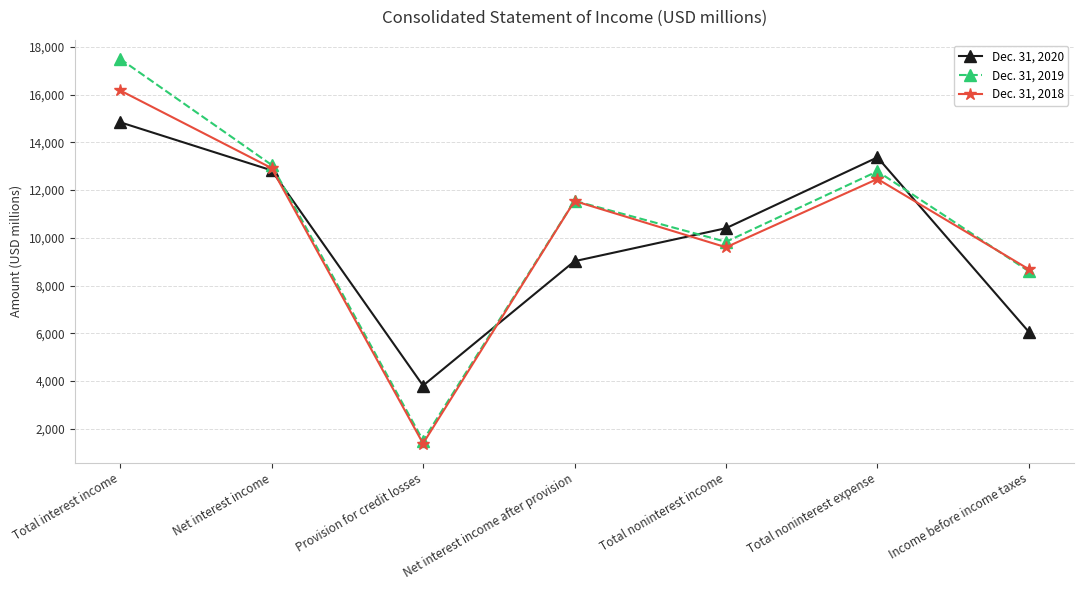

Which category has the lowest value in the Dec. 31, 2018 series?

Provision for credit losses